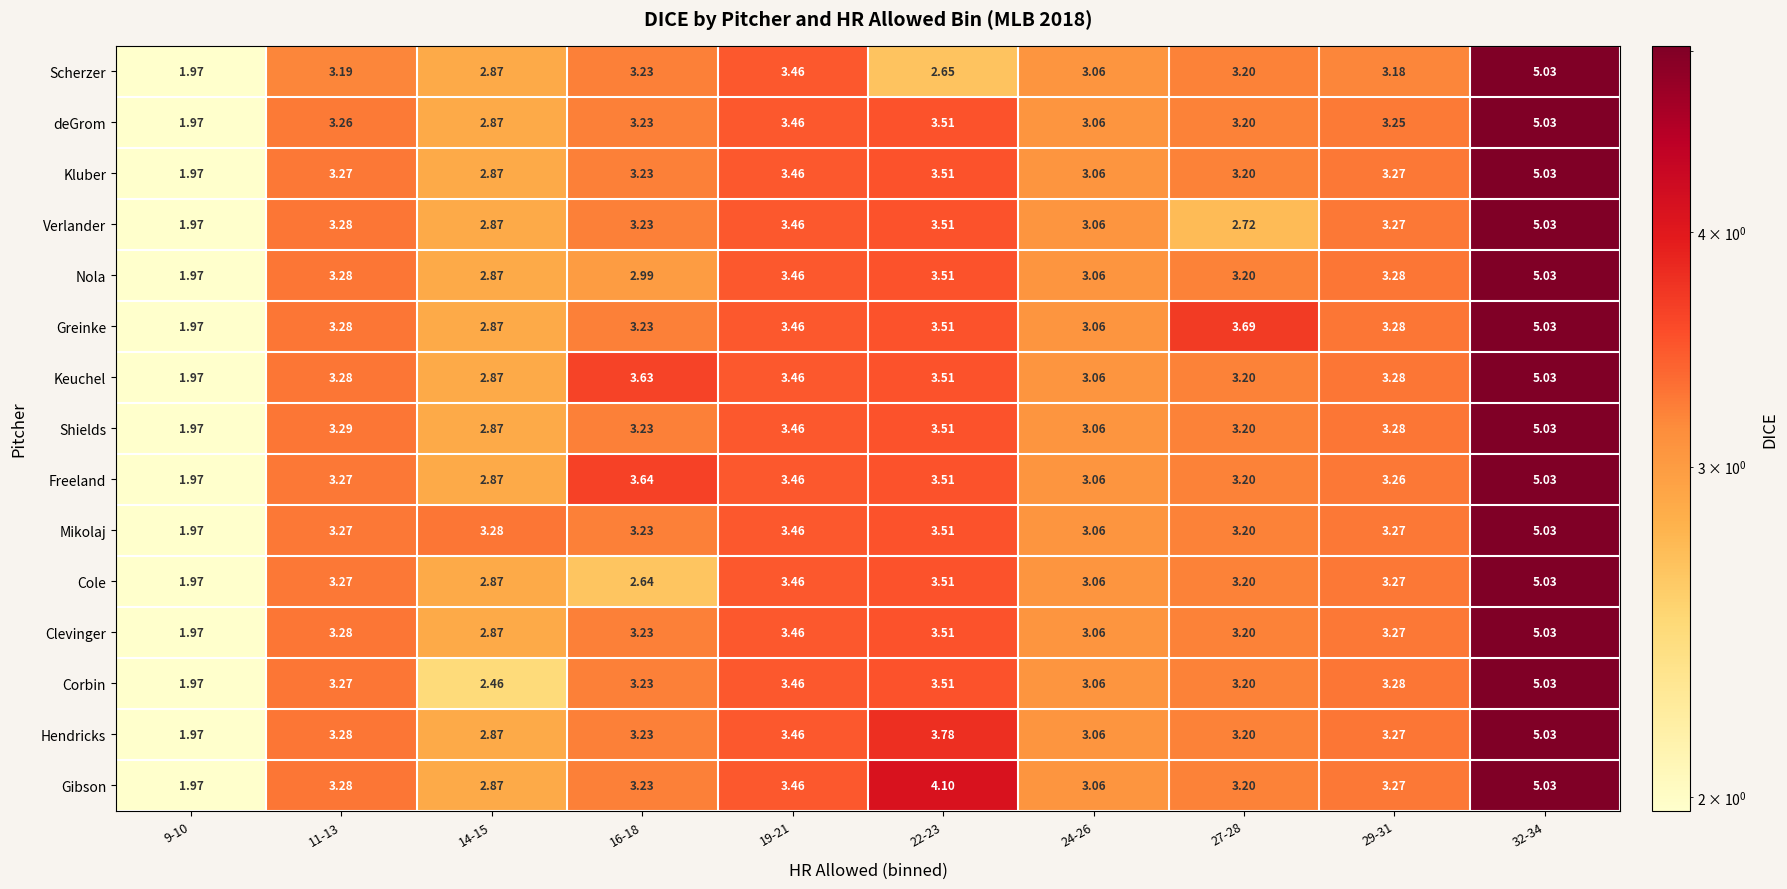

Which series has the largest total across all categories?

Gibson